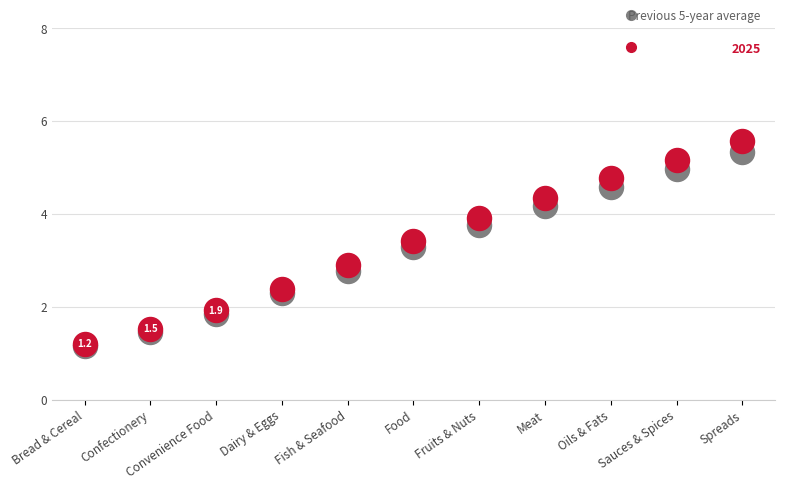

Across all series, what Y value is closest to 3?

2.9